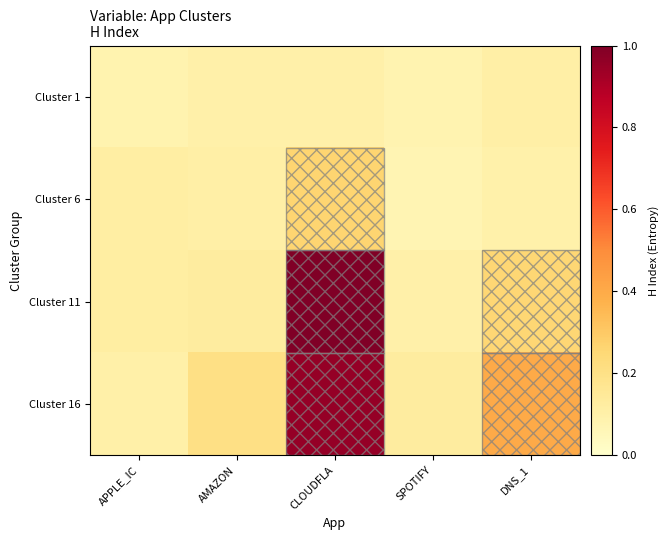

Which series has the largest total across all categories?

Cluster 16